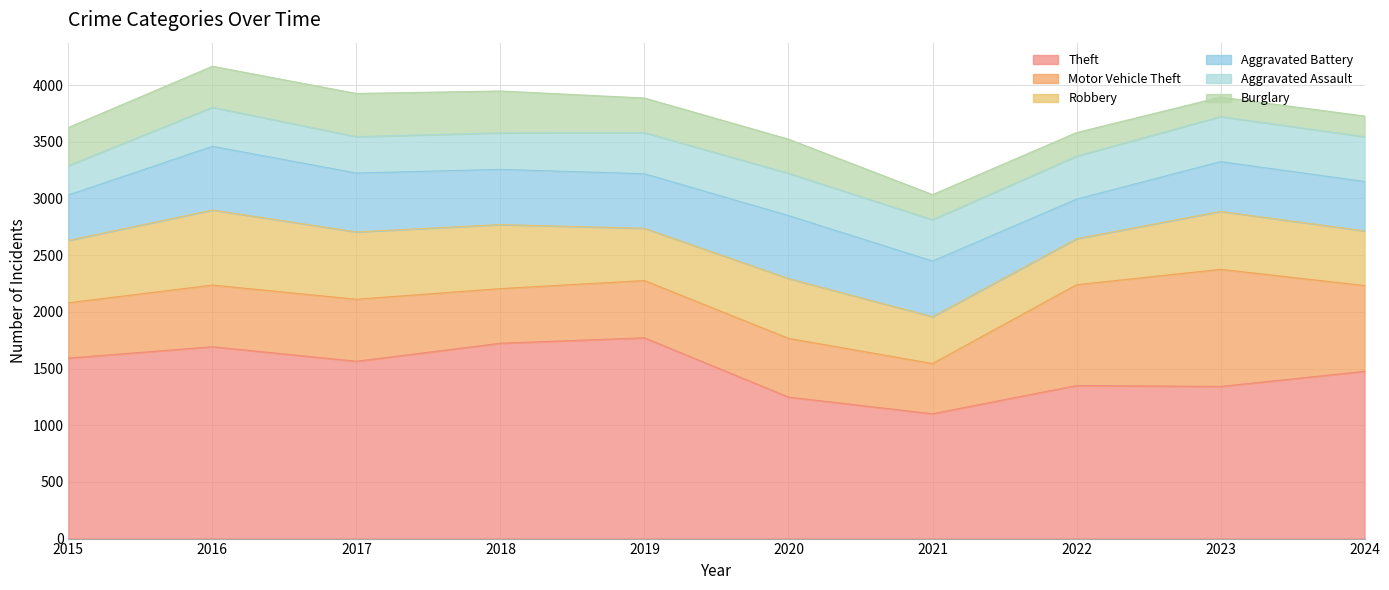

What is the approximate value of Robbery at 2023?

511